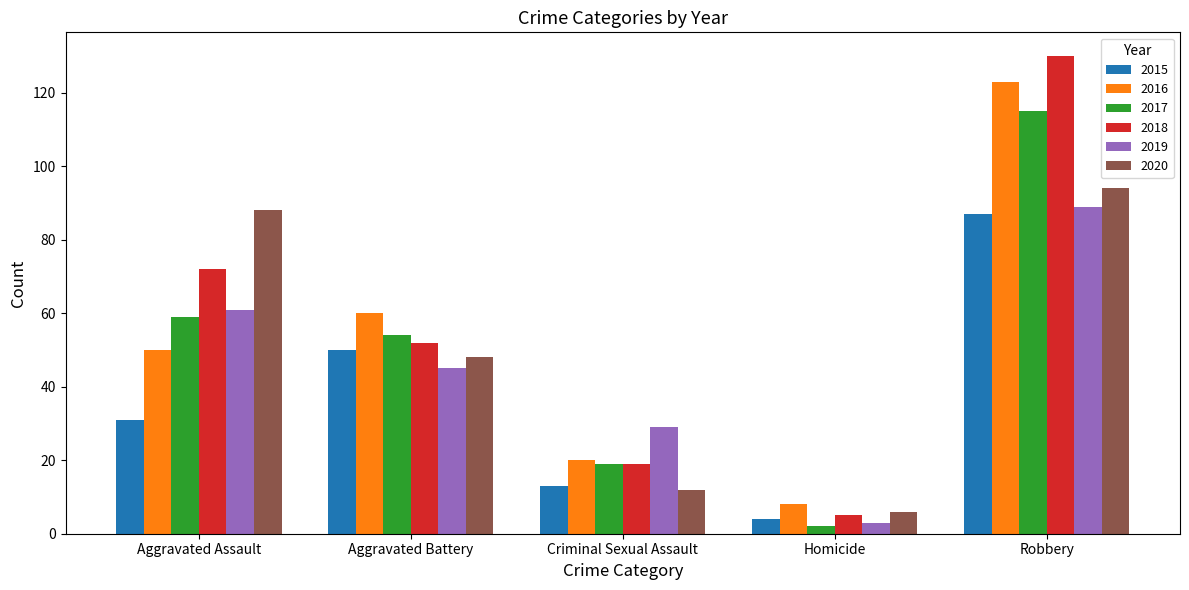

How many bars are there in each group?

6